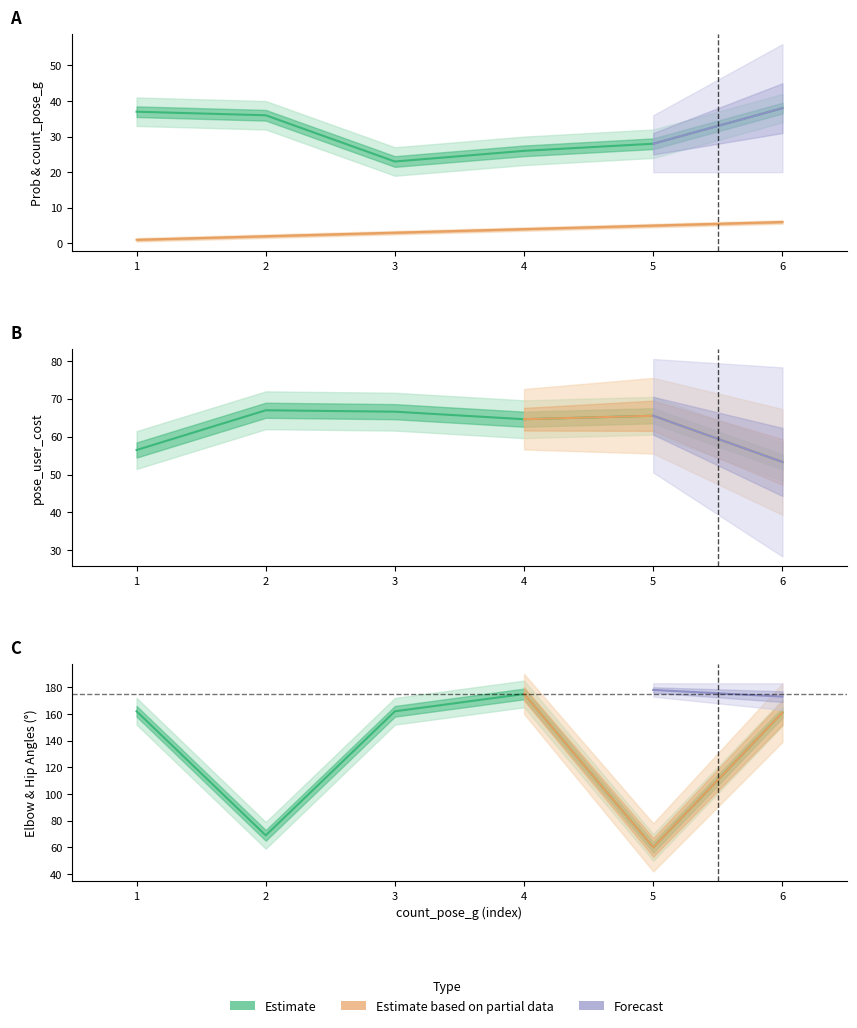

Between 1 and 4, which is larger?

1